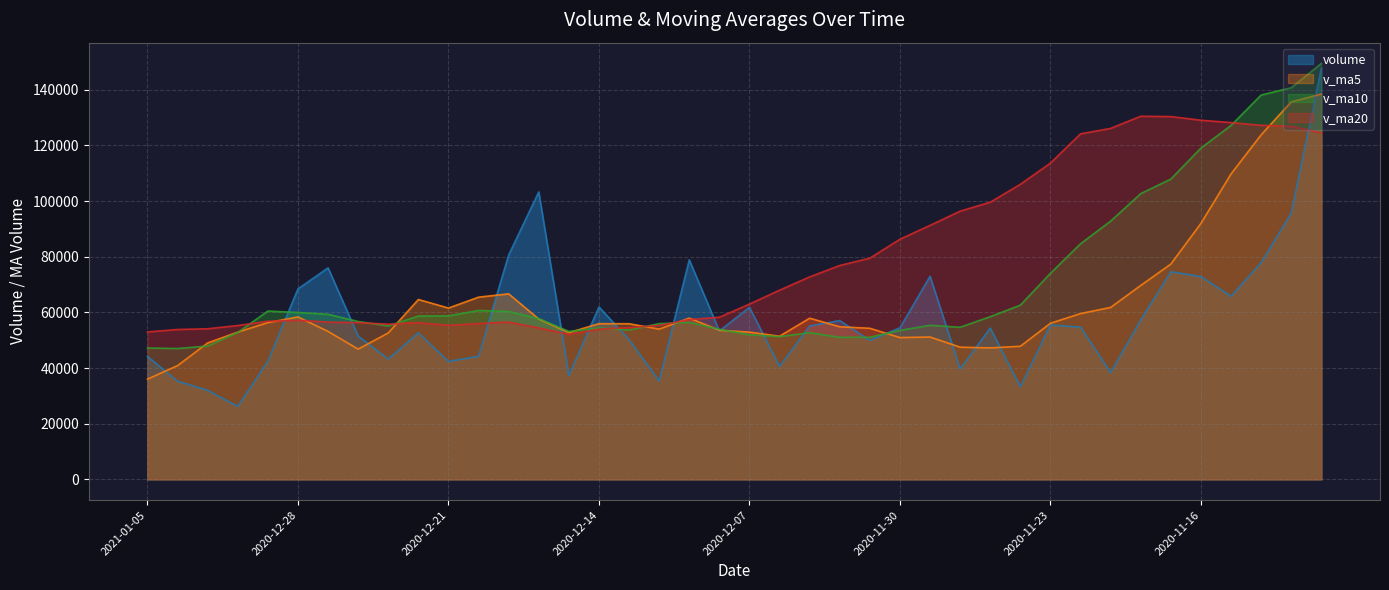

Does the chart have visible grid lines?

Yes